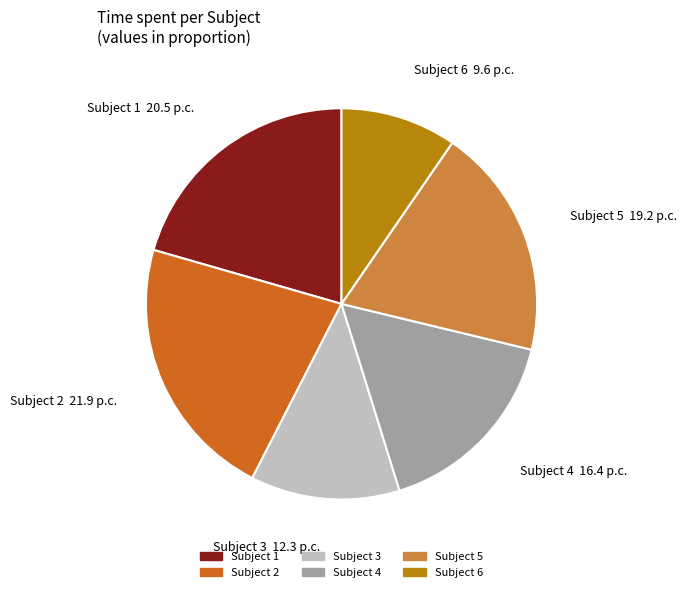

Does any single category account for the majority?

No